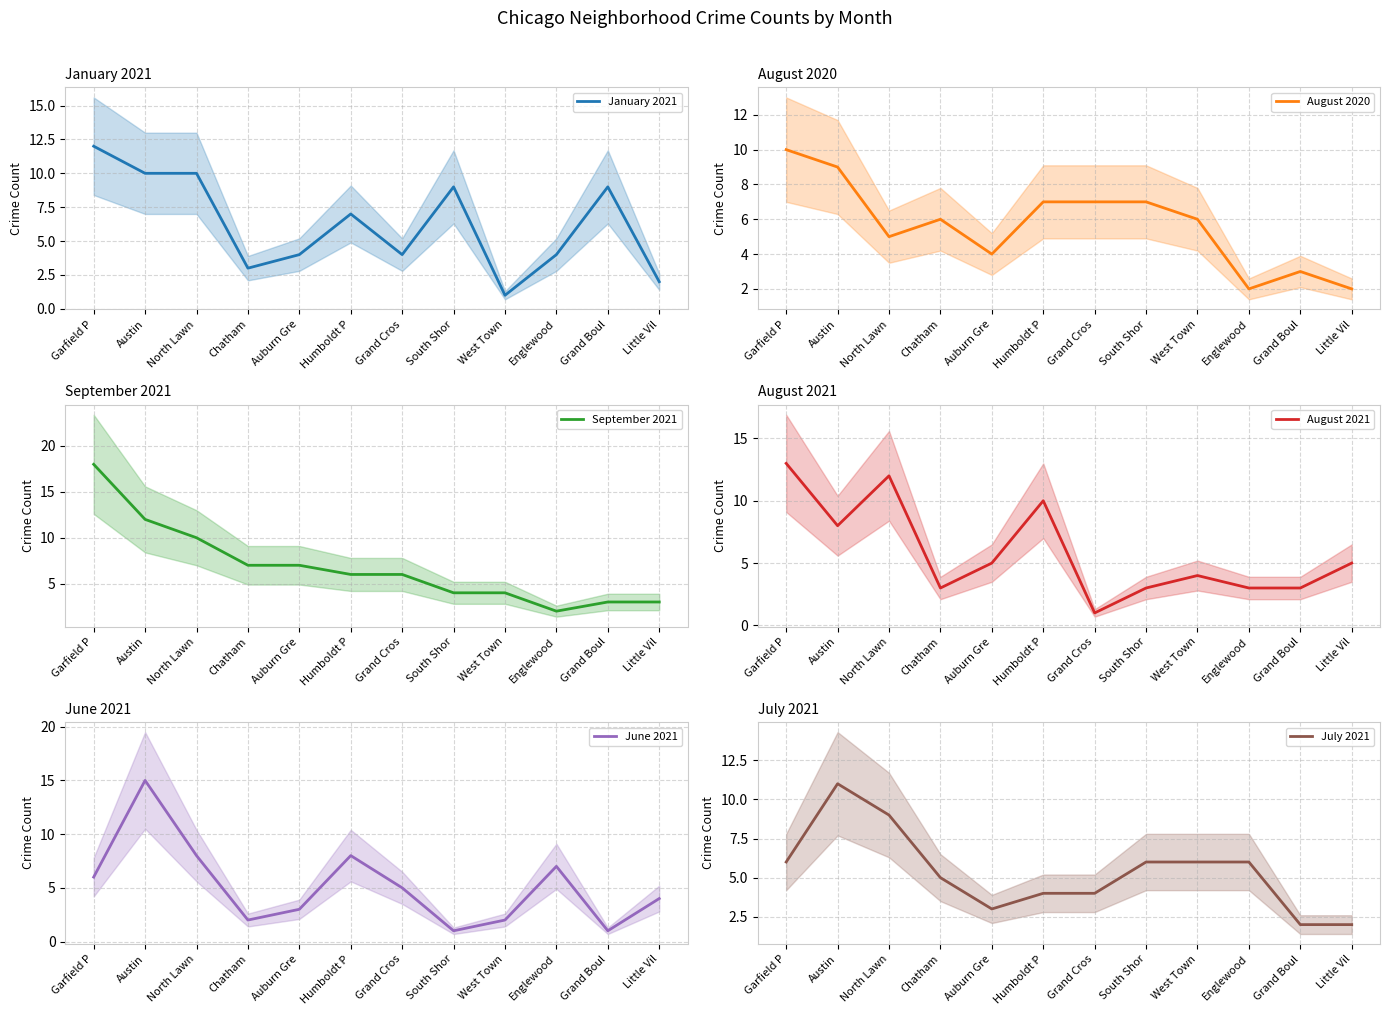

Reading left to right, what are all the values shown in this chart?

January 2021: 12	10	10	3	4	7	4	9	1	4	9	2
August 2020: 10	9	5	6	4	7	7	7	6	2	3	2
September 2021: 18	12	10	7	7	6	6	4	4	2	3	3
August 2021: 13	8	12	3	5	10	1	3	4	3	3	5
June 2021: 6	15	8	2	3	8	5	1	2	7	1	4
July 2021: 6	11	9	5	3	4	4	6	6	6	2	2